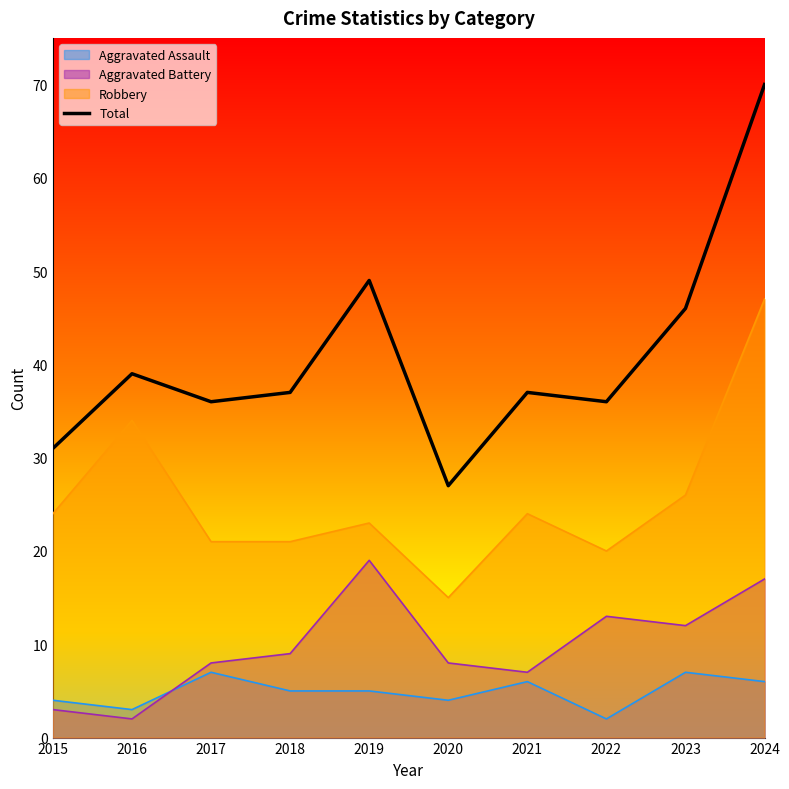

What is the greatest value displayed?

70